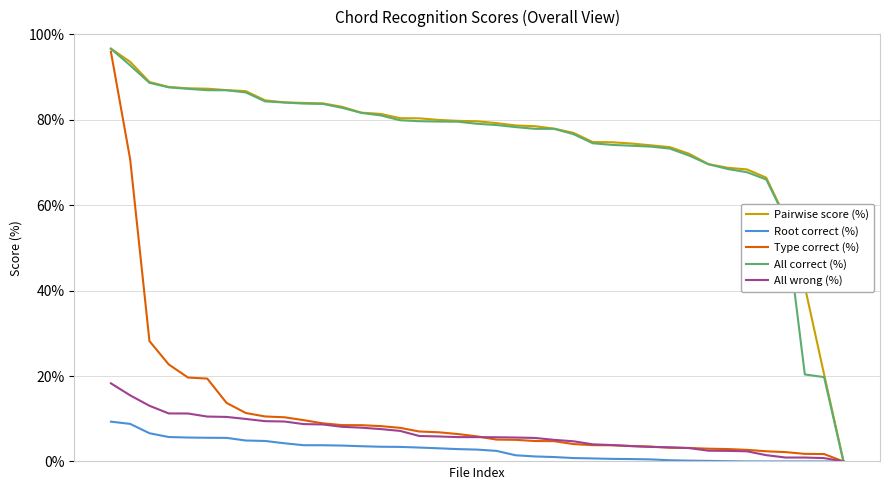

What is the highest value of the Type correct (%) series?

95.9